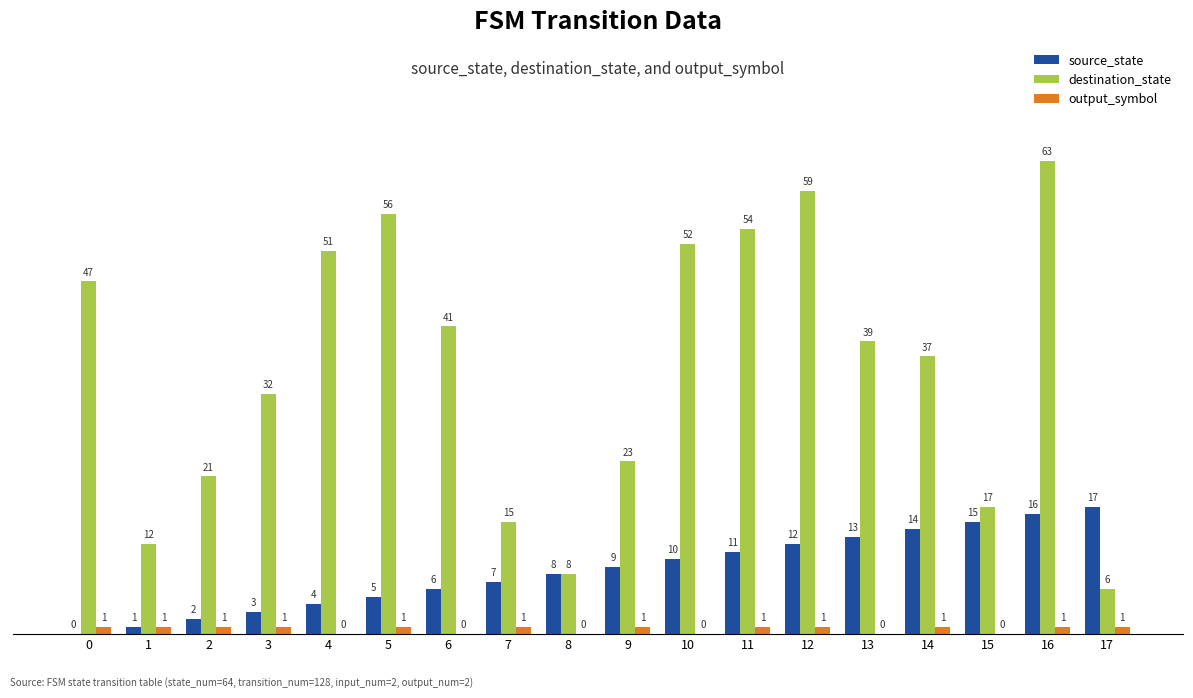

Between 6 and 7, which series saw the biggest shift?

destination_state